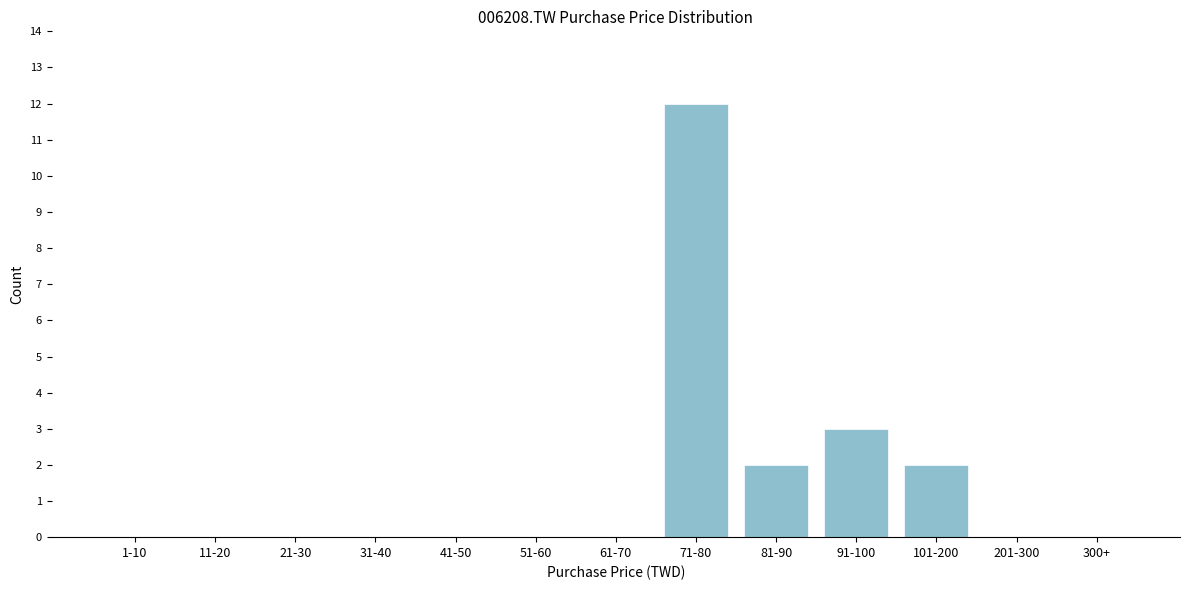

Reading left to right, what are all the values shown in this chart?

1-10=0	11-20=0	21-30=0	31-40=0	41-50=0	51-60=0	61-70=0	71-80=12	81-90=2	91-100=3	101-200=2	201-300=0	300+=0